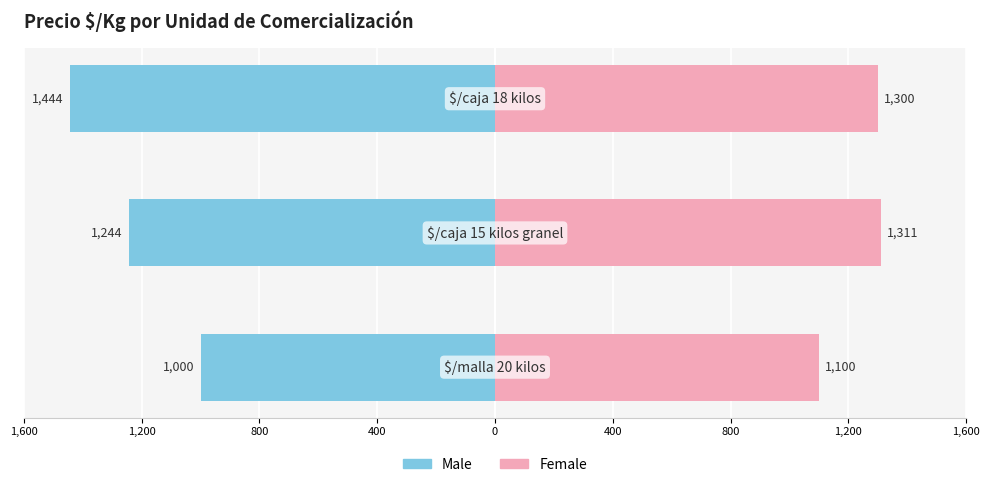

What is the value of the Female bar at the 1st from the left?

1100